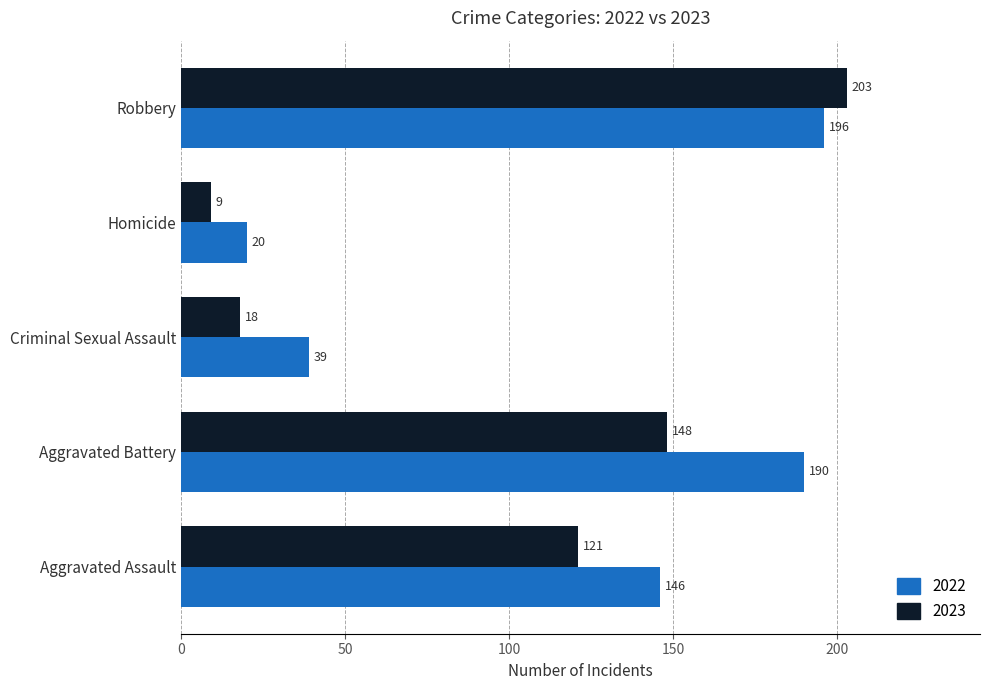

What is the spread (max minus min) of values at Robbery?

7